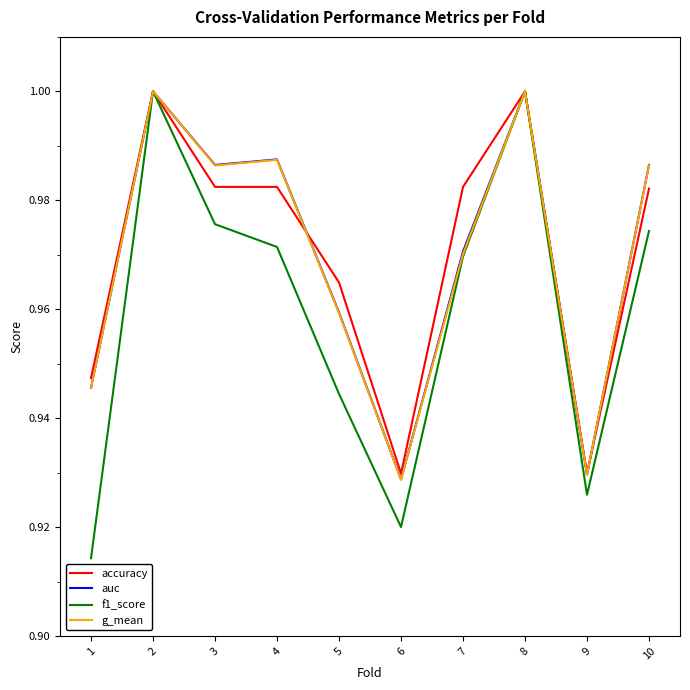

Which series has the largest range (max minus min)?

f1_score